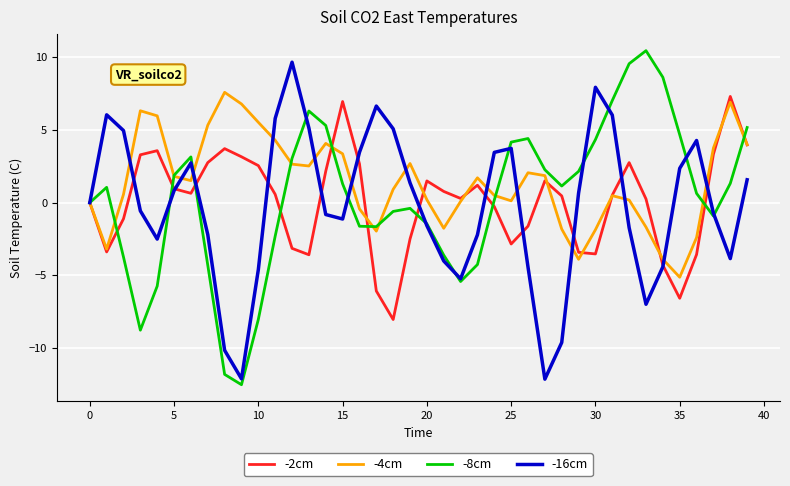

Which series has the widest spread of values?

-8cm